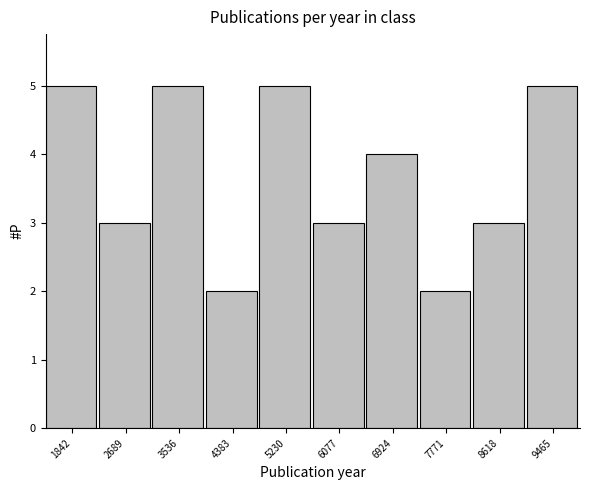

Reading left to right, list every bar in this chart as the range it spans on the x-axis followed by its height. Neither the bar edges nor the heights are printed on the chart, so give them approximately, as read against the axes.

1400 to 2300: 5
2300 to 3100: 3
3100 to 4000: 5
4000 to 4800: 2
4800 to 5700: 5
5700 to 6500: 3
6500 to 7300: 4
7300 to 8200: 2
8200 to 9000: 3
9000 to 9900: 5